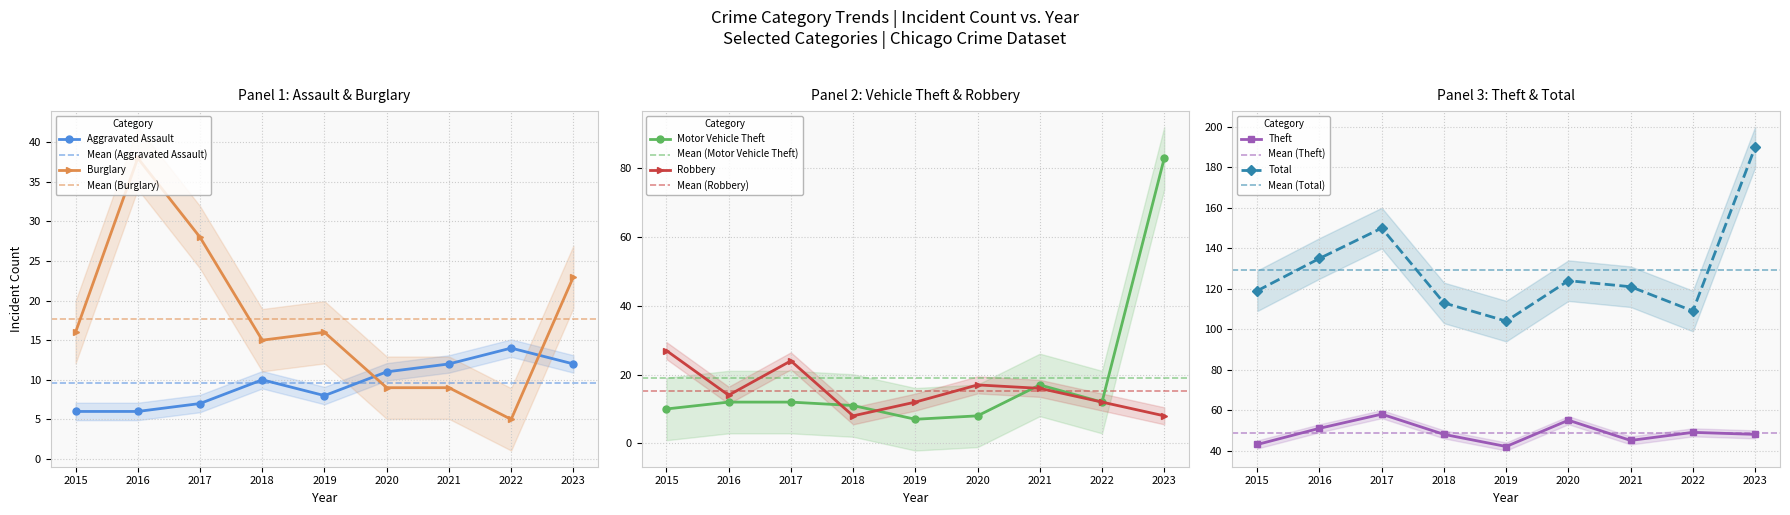

What is the sum of all Total values?

1165